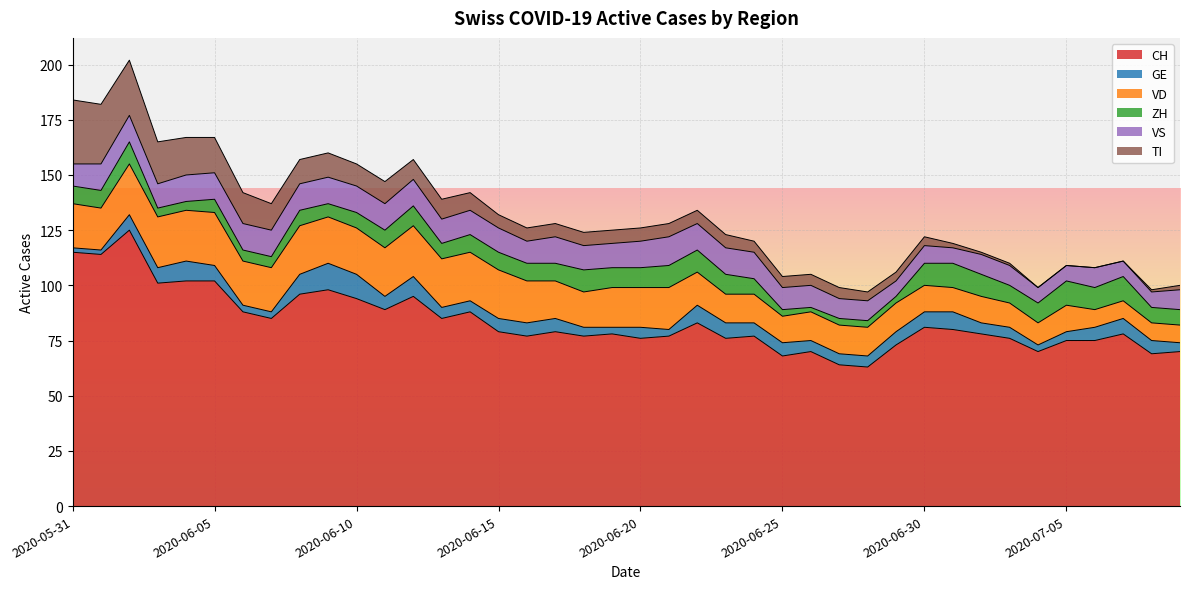

Where is the first local maximum for VS?

2020-06-17